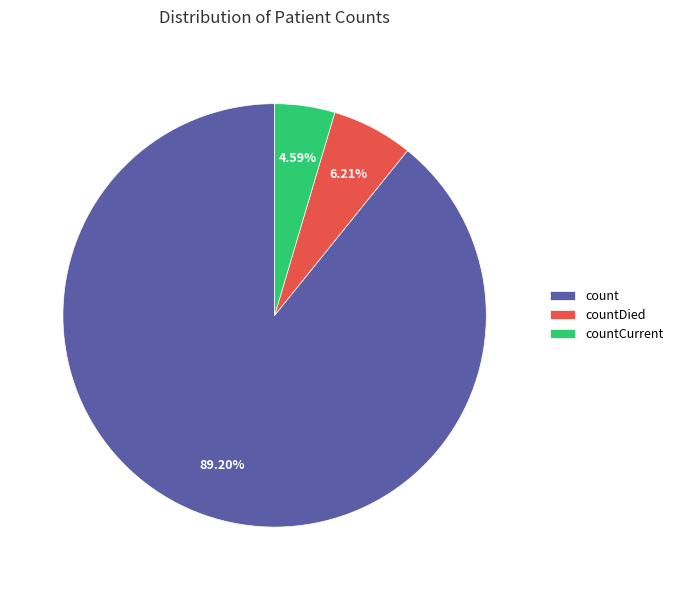

Which slice is the smallest?

countCurrent